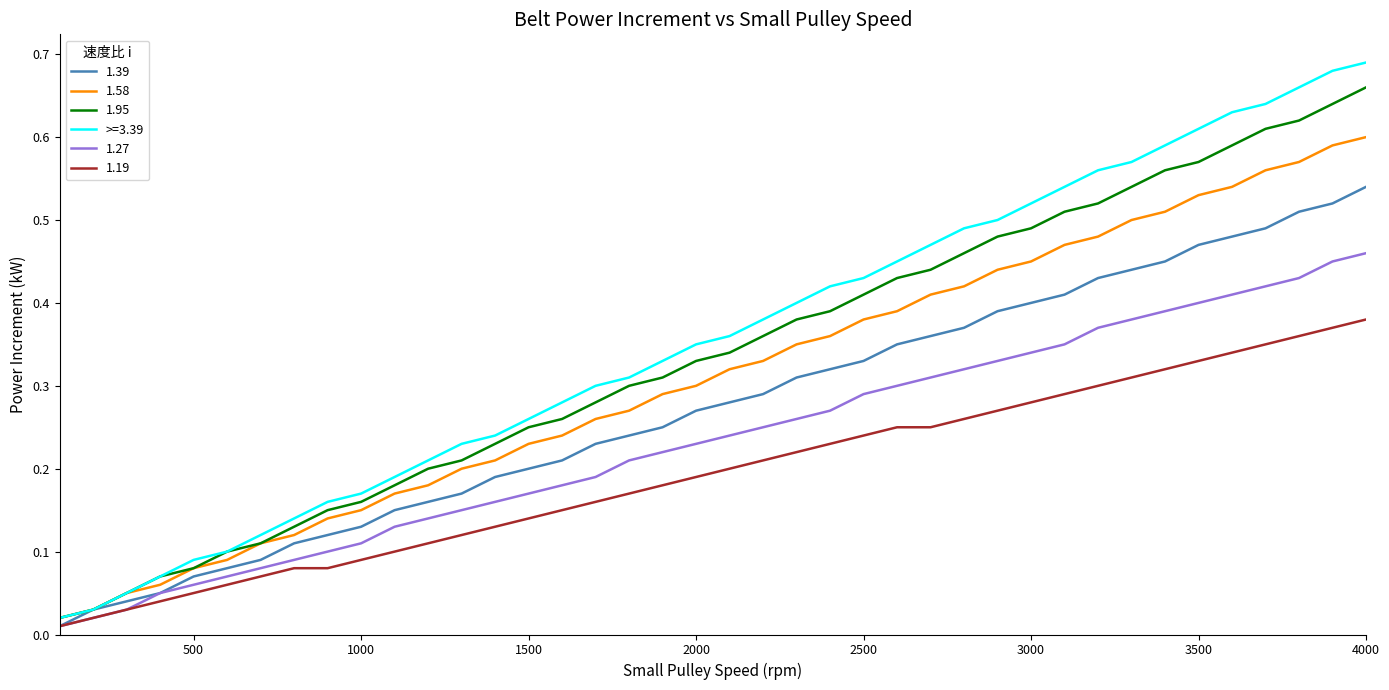

Which series has the largest range (max minus min)?

>=3.39